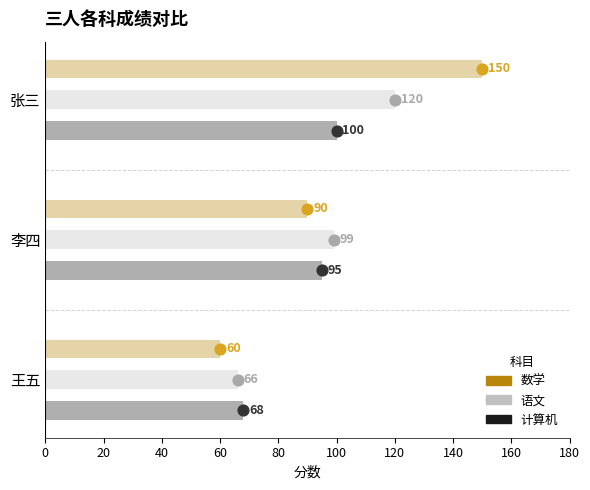

Is the value of 计算机 at 张三 greater than the value of 数学 at 张三?

No